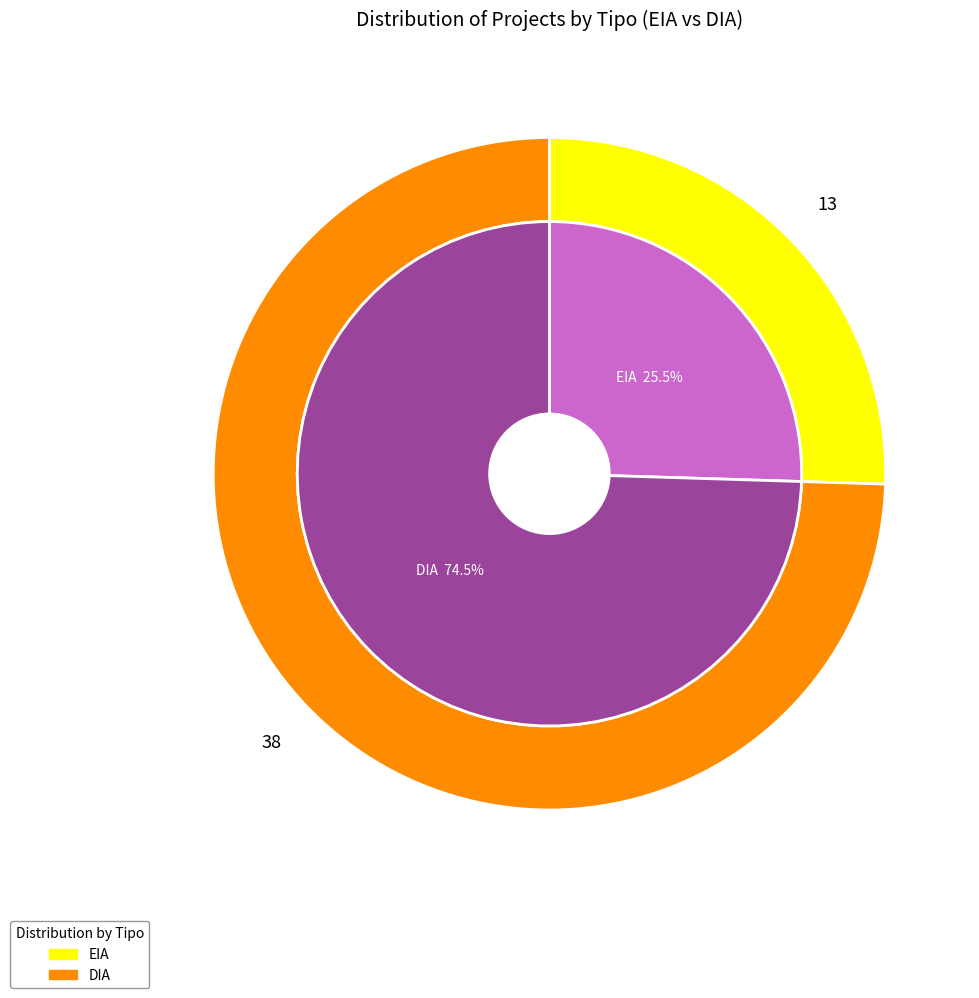

Which category has the biggest portion of the pie?

DIA